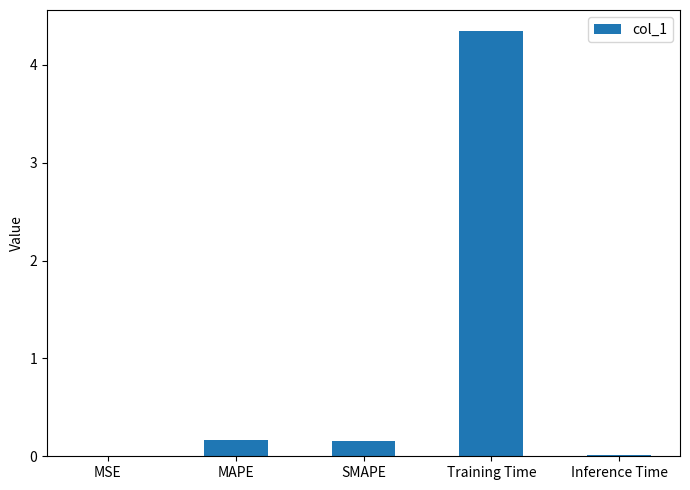

What is the sum of all values?

4.7